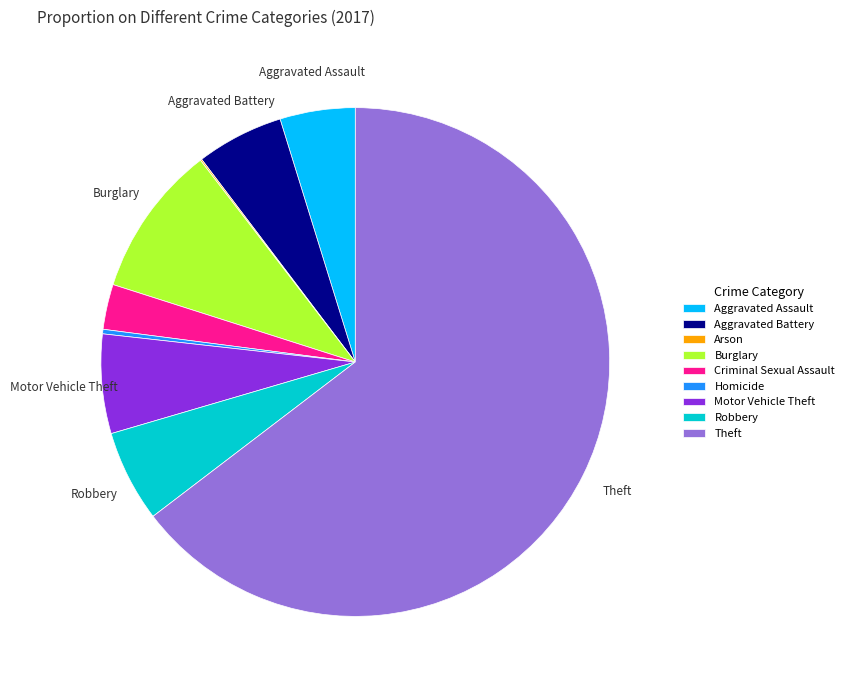

Do Theft and Burglary together represent more than half of the pie?

Yes